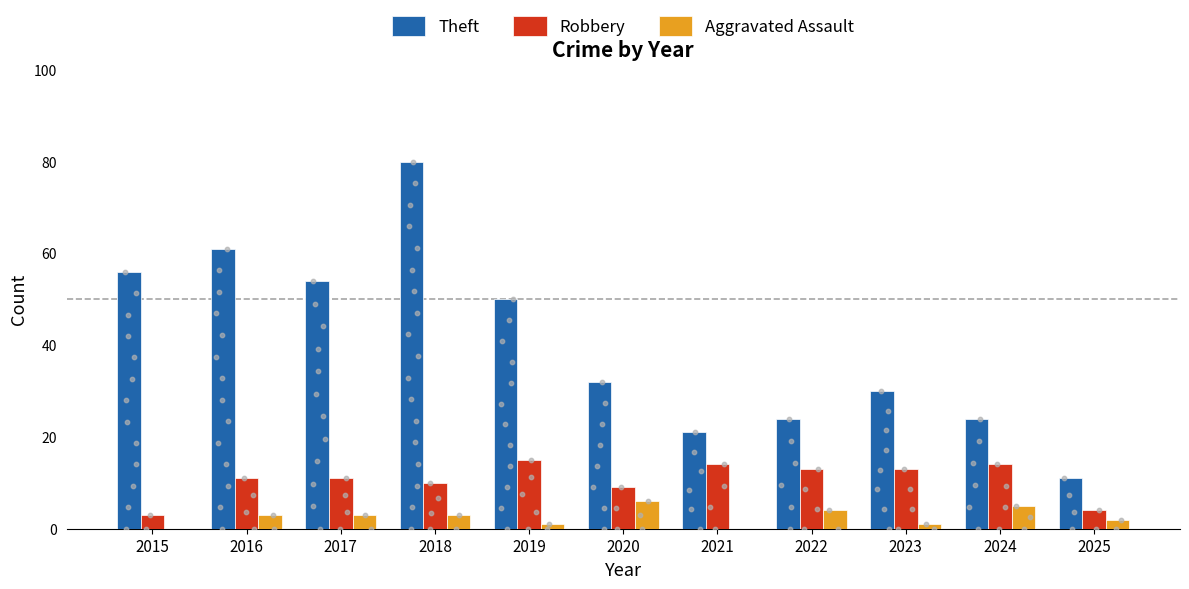

Which series contains the lowest Y value?

Aggravated Assault